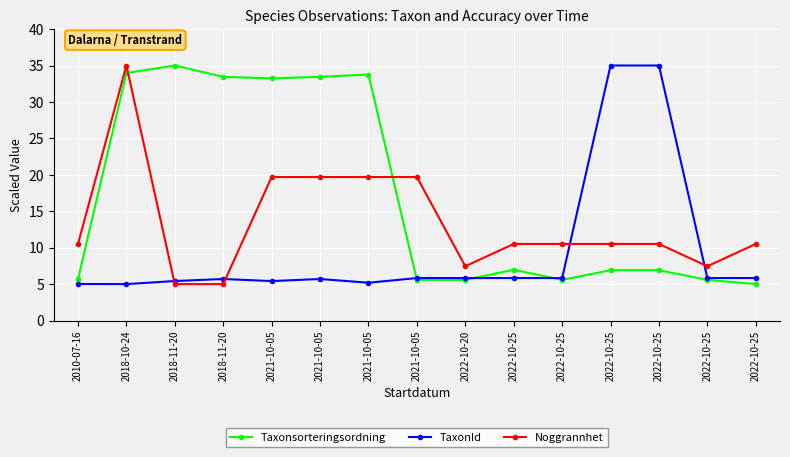

Count the number of data series in this chart.

3